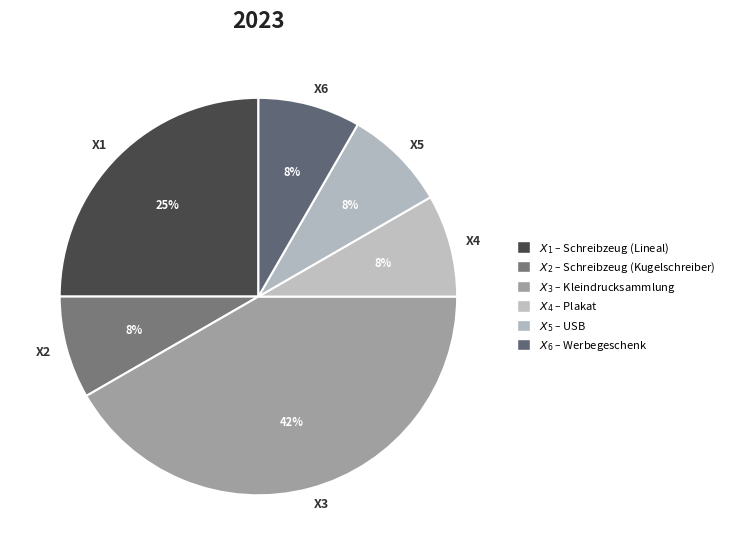

How many segments does this pie chart have?

6